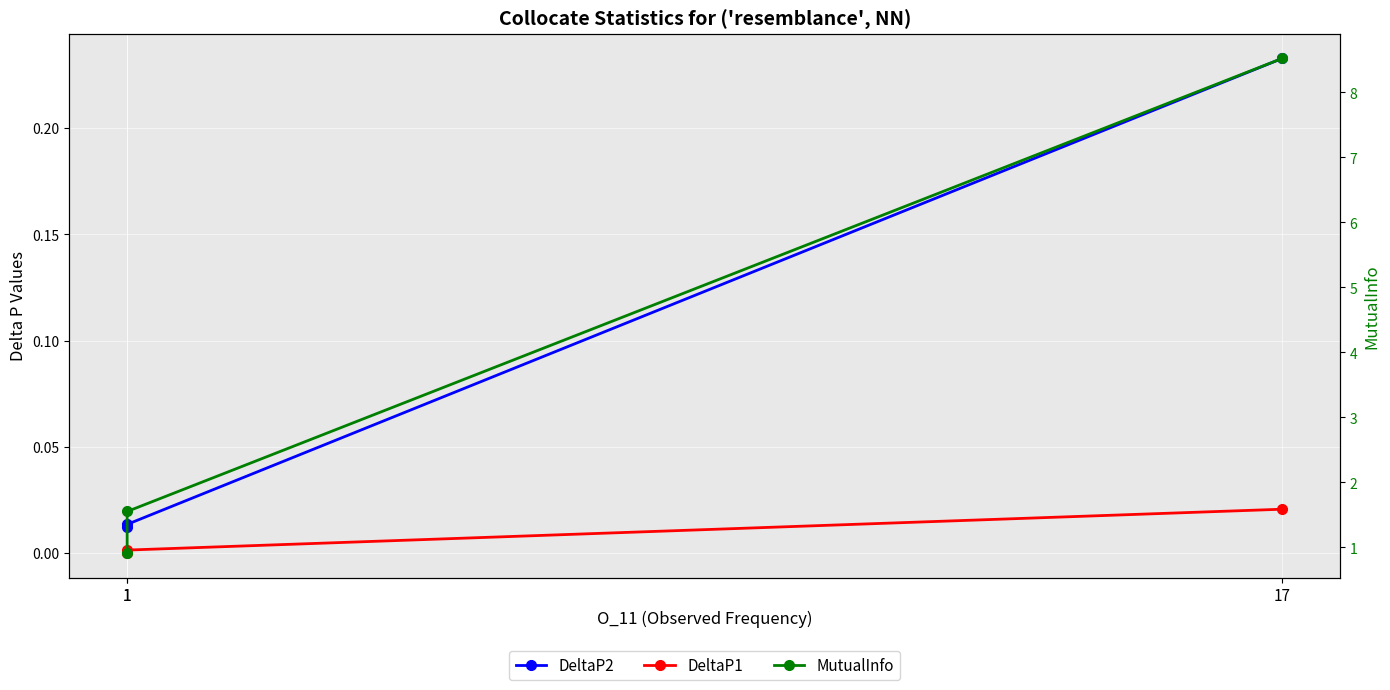

Which series has the largest total across all categories?

MutualInfo